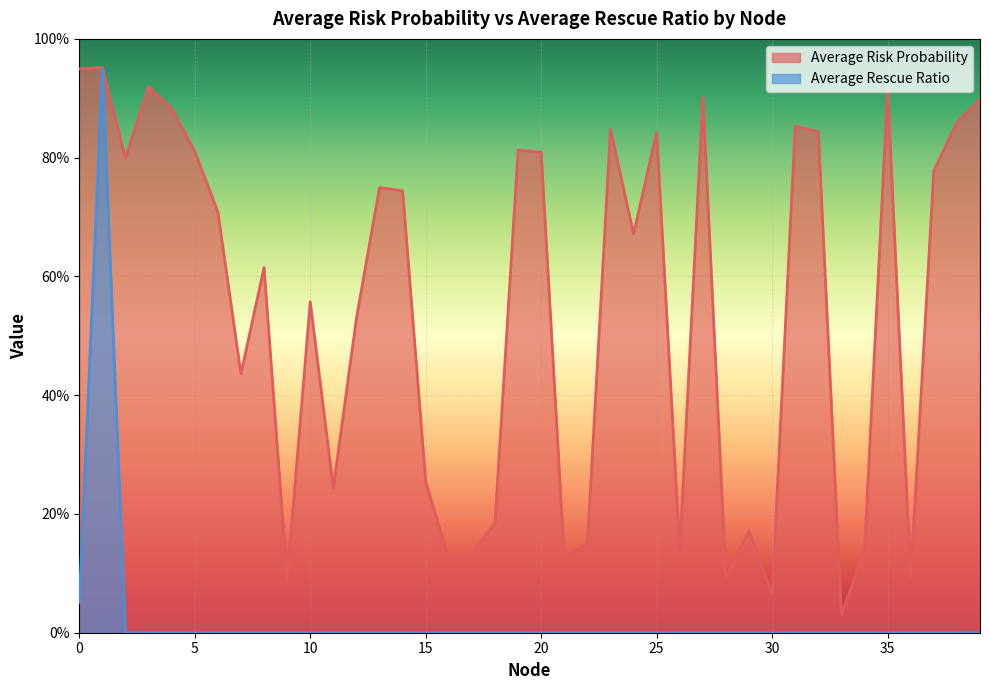

What is the maximum value shown in the chart?

1.0